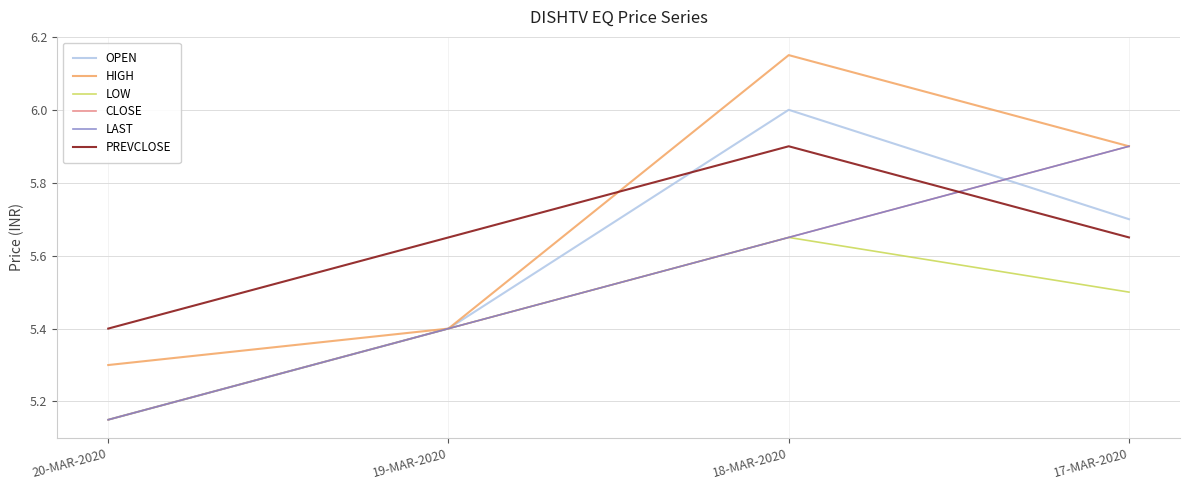

At which category does OPEN reach its first local peak?

18-MAR-2020